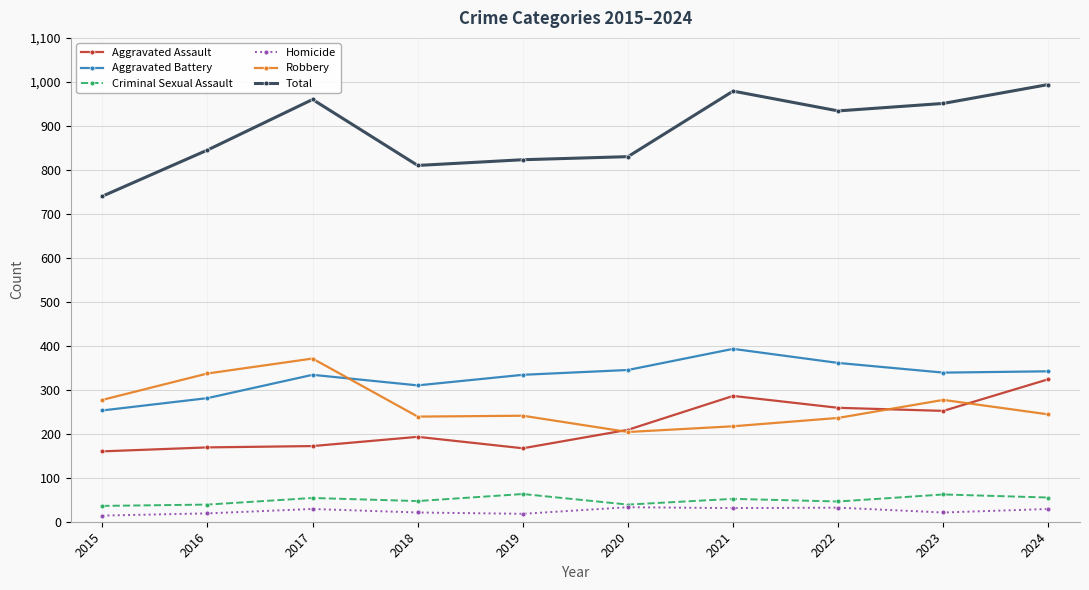

True or false: Robbery and Total intersect in this chart.

False